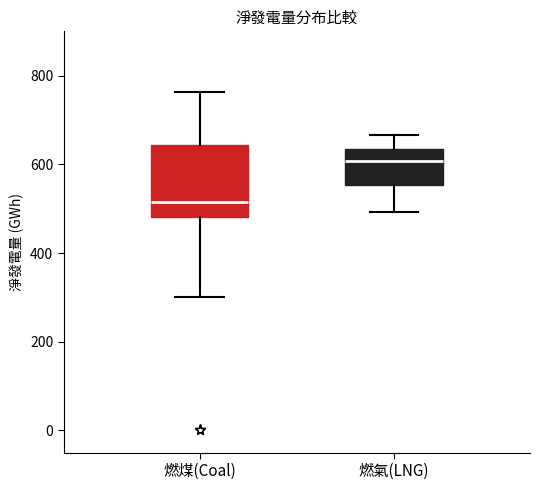

Which box is the tallest, from its lower edge to its upper edge?

燃煤(Coal)